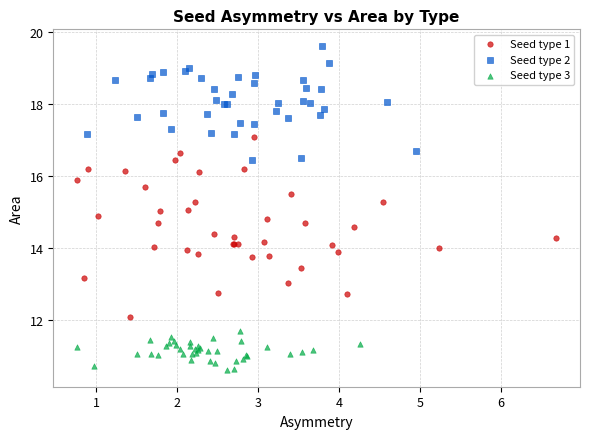

Which series has the largest Y range (max minus min)?

Seed type 1